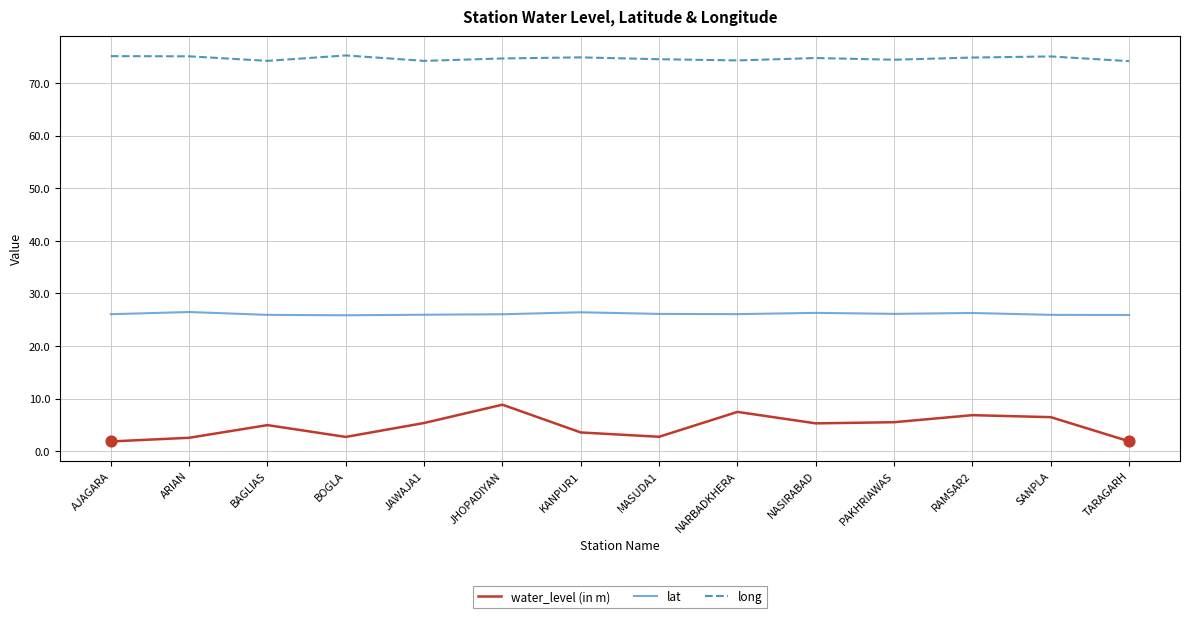

Which series has the largest total across all categories?

long